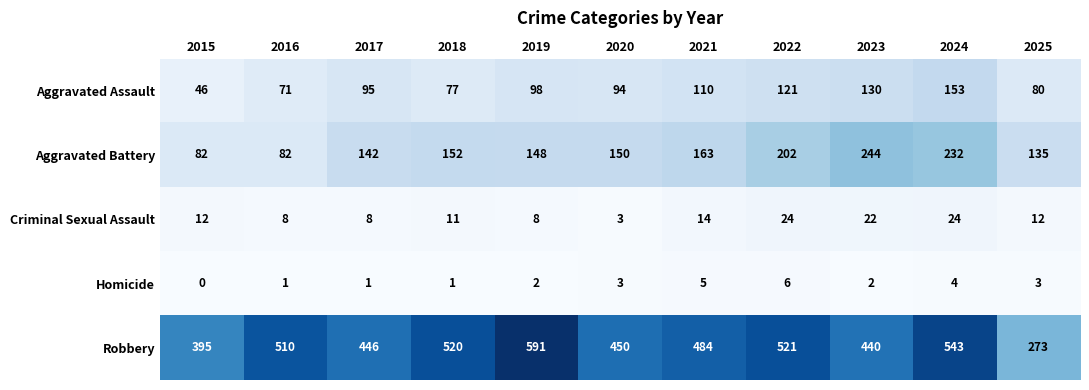

Where is Aggravated Assault nearest to the value 99?

2019